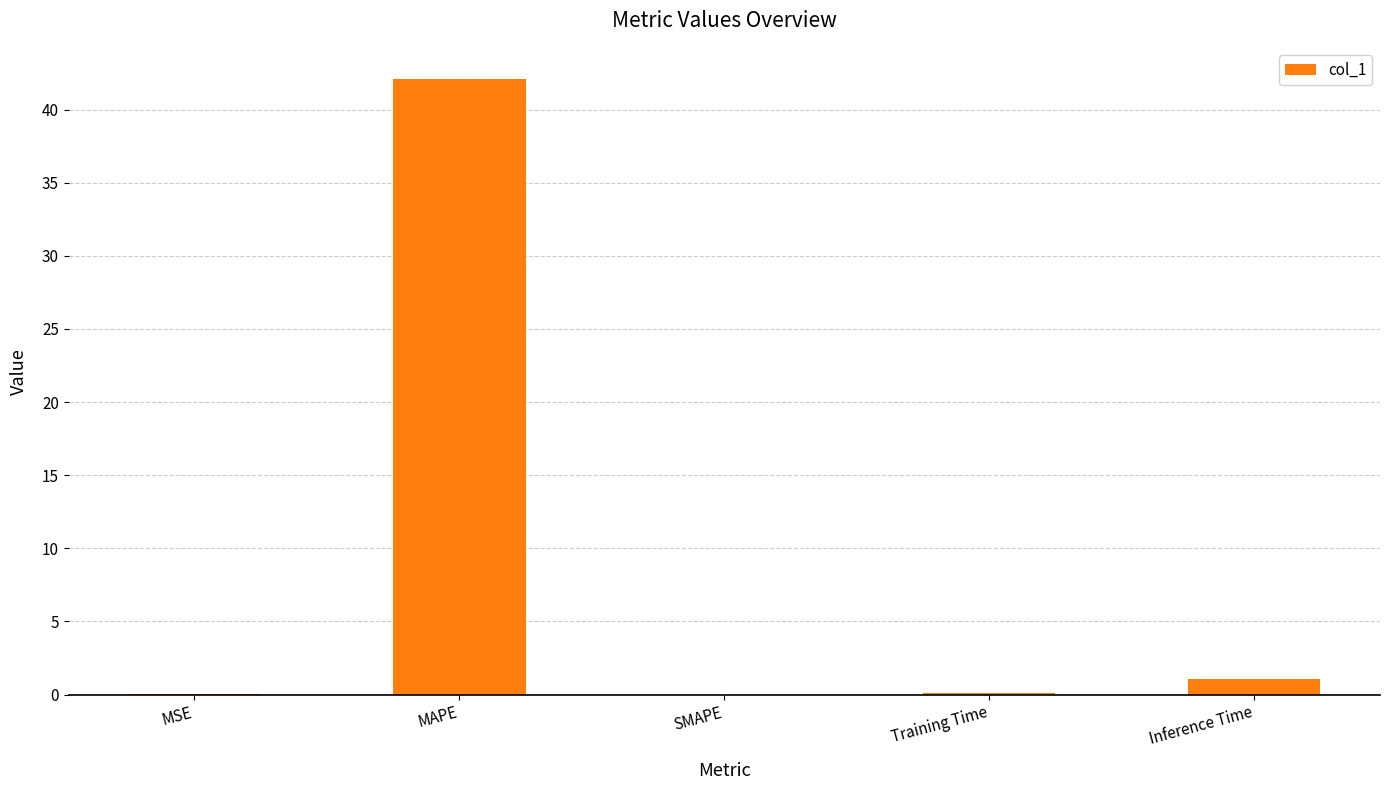

True or false: the data shows 18.0 at SMAPE.

False